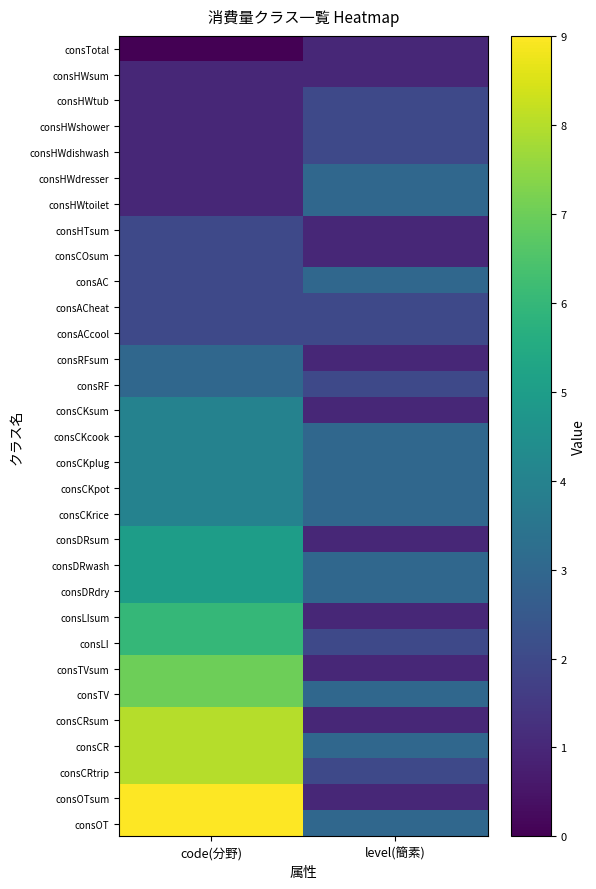

Reading left to right, extract all data points from this chart.

consTotal: code(分野)=0	level(簡素)=1
consHWsum: code(分野)=1	level(簡素)=1
consHWtub: code(分野)=1	level(簡素)=2
consHWshower: code(分野)=1	level(簡素)=2
consHWdishwash: code(分野)=1	level(簡素)=2
consHWdresser: code(分野)=1	level(簡素)=3
consHWtoilet: code(分野)=1	level(簡素)=3
consHTsum: code(分野)=2	level(簡素)=1
consCOsum: code(分野)=2	level(簡素)=1
consAC: code(分野)=2	level(簡素)=3
consACheat: code(分野)=2	level(簡素)=2
consACcool: code(分野)=2	level(簡素)=2
consRFsum: code(分野)=3	level(簡素)=1
consRF: code(分野)=3	level(簡素)=2
consCKsum: code(分野)=4	level(簡素)=1
consCKcook: code(分野)=4	level(簡素)=3
consCKplug: code(分野)=4	level(簡素)=3
consCKpot: code(分野)=4	level(簡素)=3
consCKrice: code(分野)=4	level(簡素)=3
consDRsum: code(分野)=5	level(簡素)=1
consDRwash: code(分野)=5	level(簡素)=3
consDRdry: code(分野)=5	level(簡素)=3
consLIsum: code(分野)=6	level(簡素)=1
consLI: code(分野)=6	level(簡素)=2
consTVsum: code(分野)=7	level(簡素)=1
consTV: code(分野)=7	level(簡素)=3
consCRsum: code(分野)=8	level(簡素)=1
consCR: code(分野)=8	level(簡素)=3
consCRtrip: code(分野)=8	level(簡素)=2
consOTsum: code(分野)=9	level(簡素)=1
consOT: code(分野)=9	level(簡素)=3